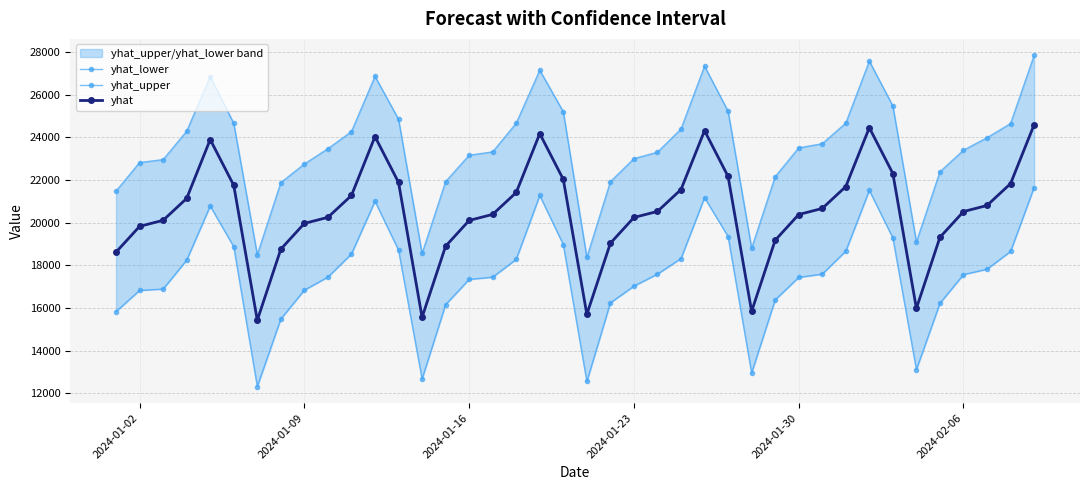

What is the maximum value for yhat?

24586.6